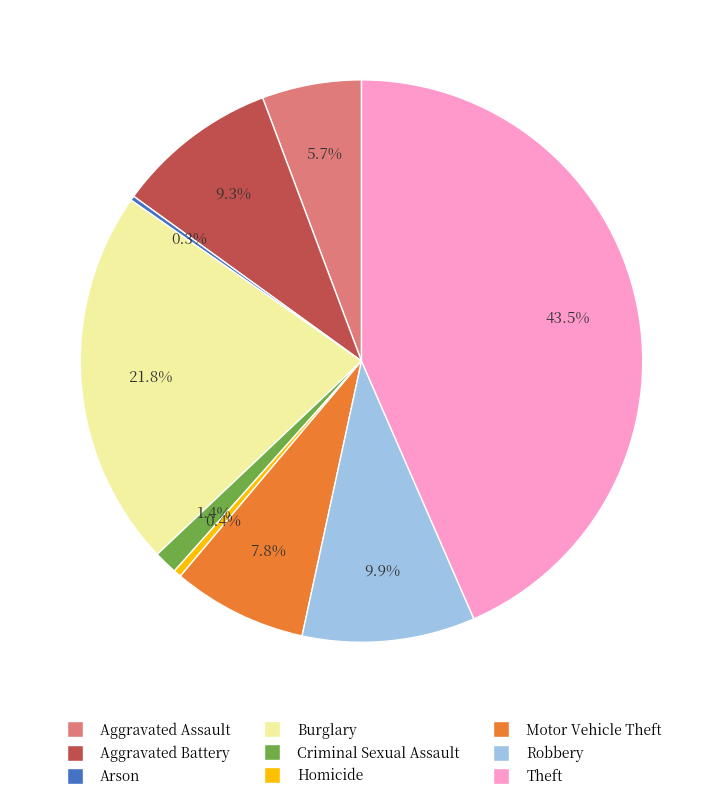

To the nearest percent, what is the average slice percentage?

11%